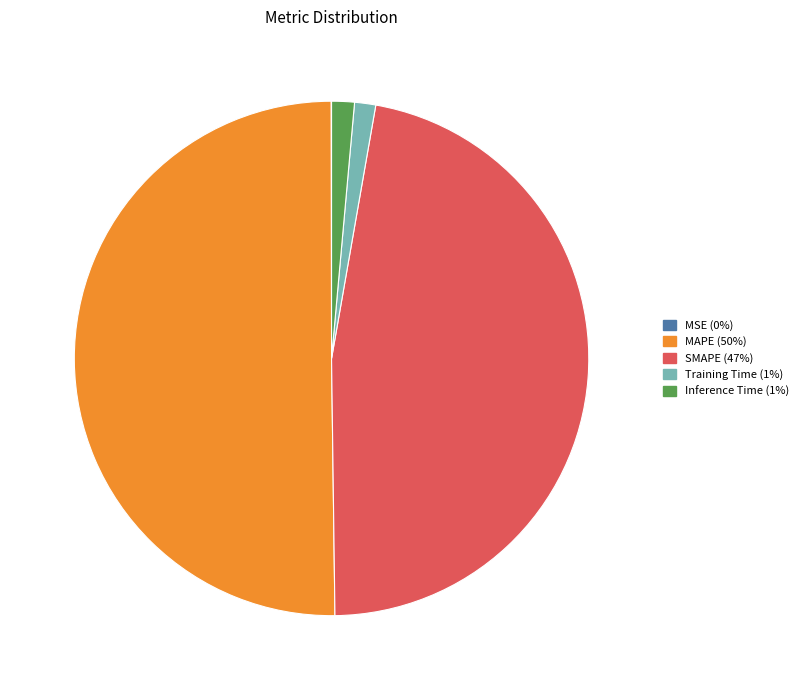

Which has a higher value, MAPE (50%) or SMAPE (47%)?

MAPE (50%)